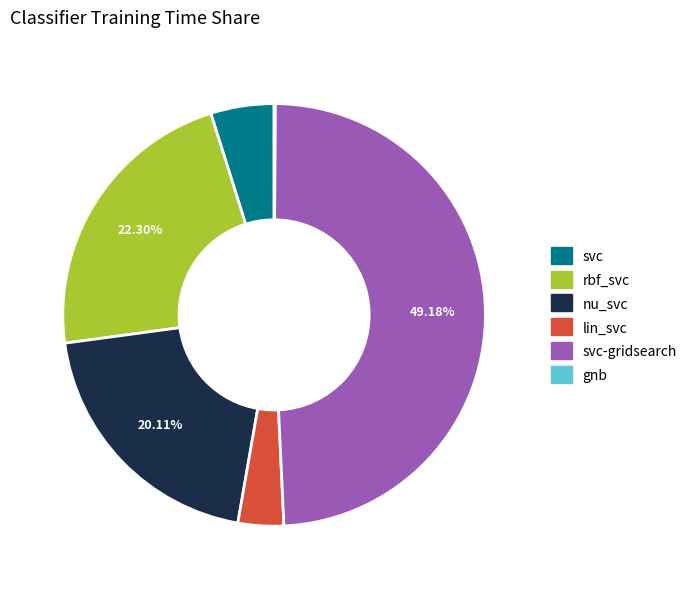

Does any single category account for the majority?

No